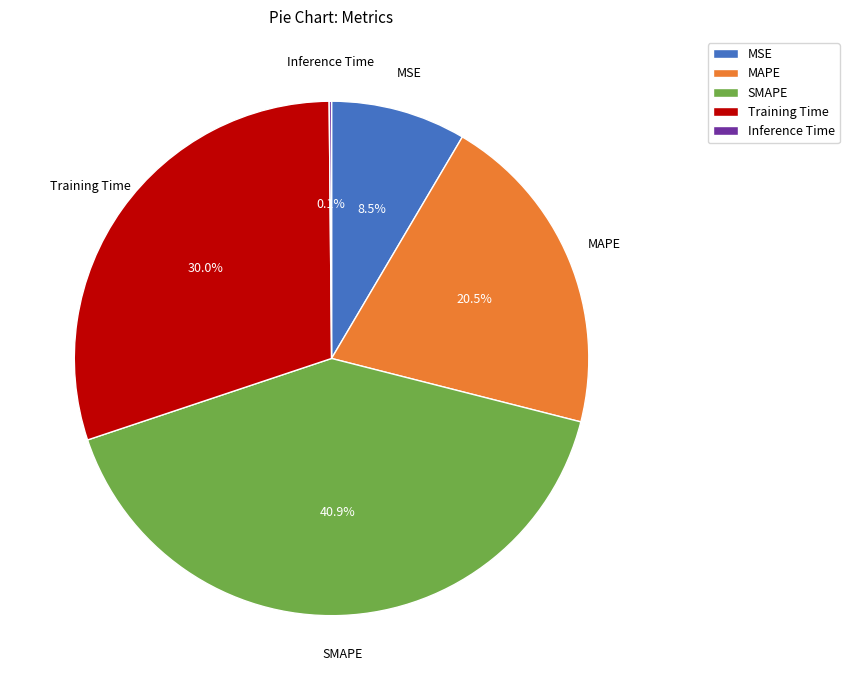

What percentage is the Training Time slice, to the nearest percent?

30%